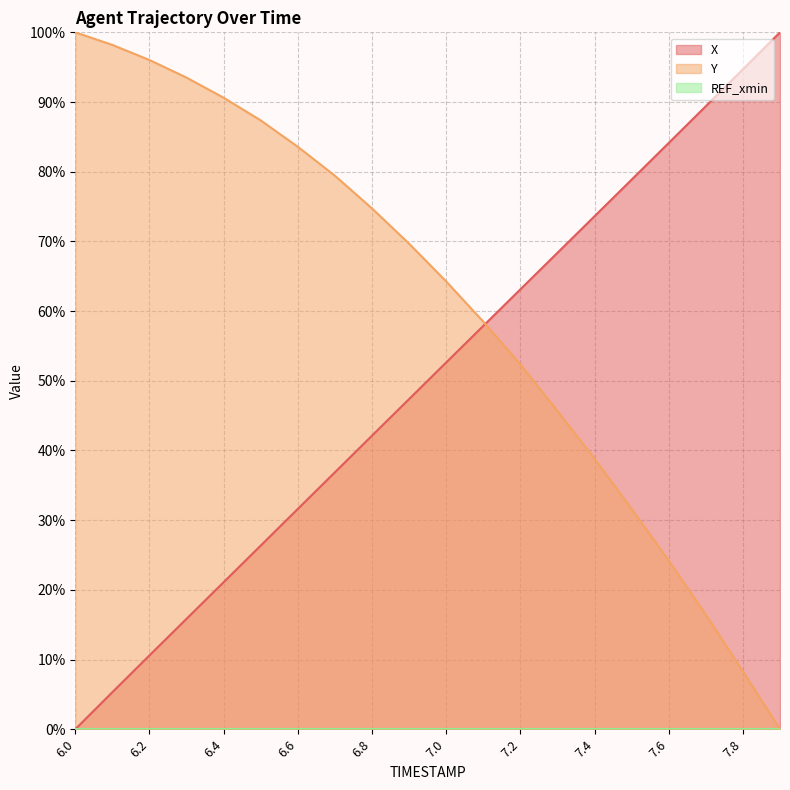

How many data points does each series have?

20